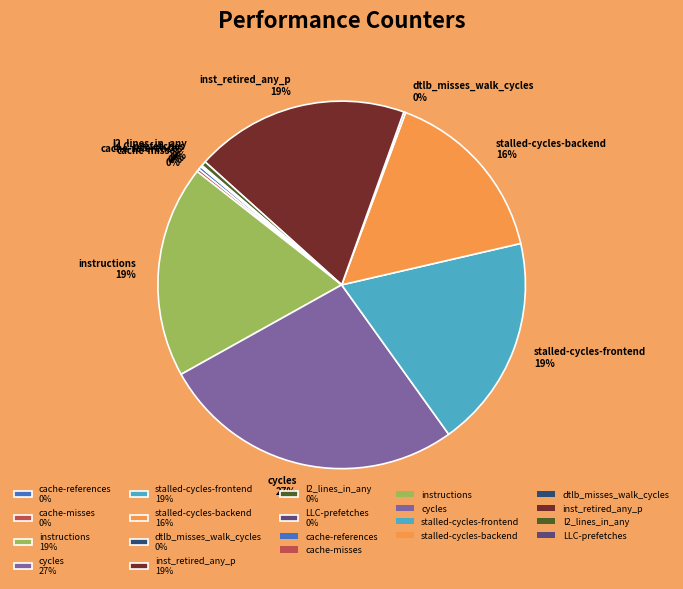

Which has a higher value, stalled-cycles-backend 16% or l2_lines_in_any 0%?

stalled-cycles-backend 16%